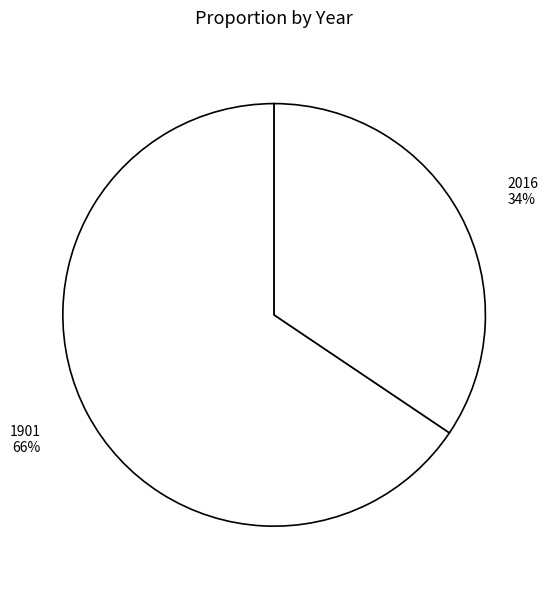

Count the number of slices in the pie.

2